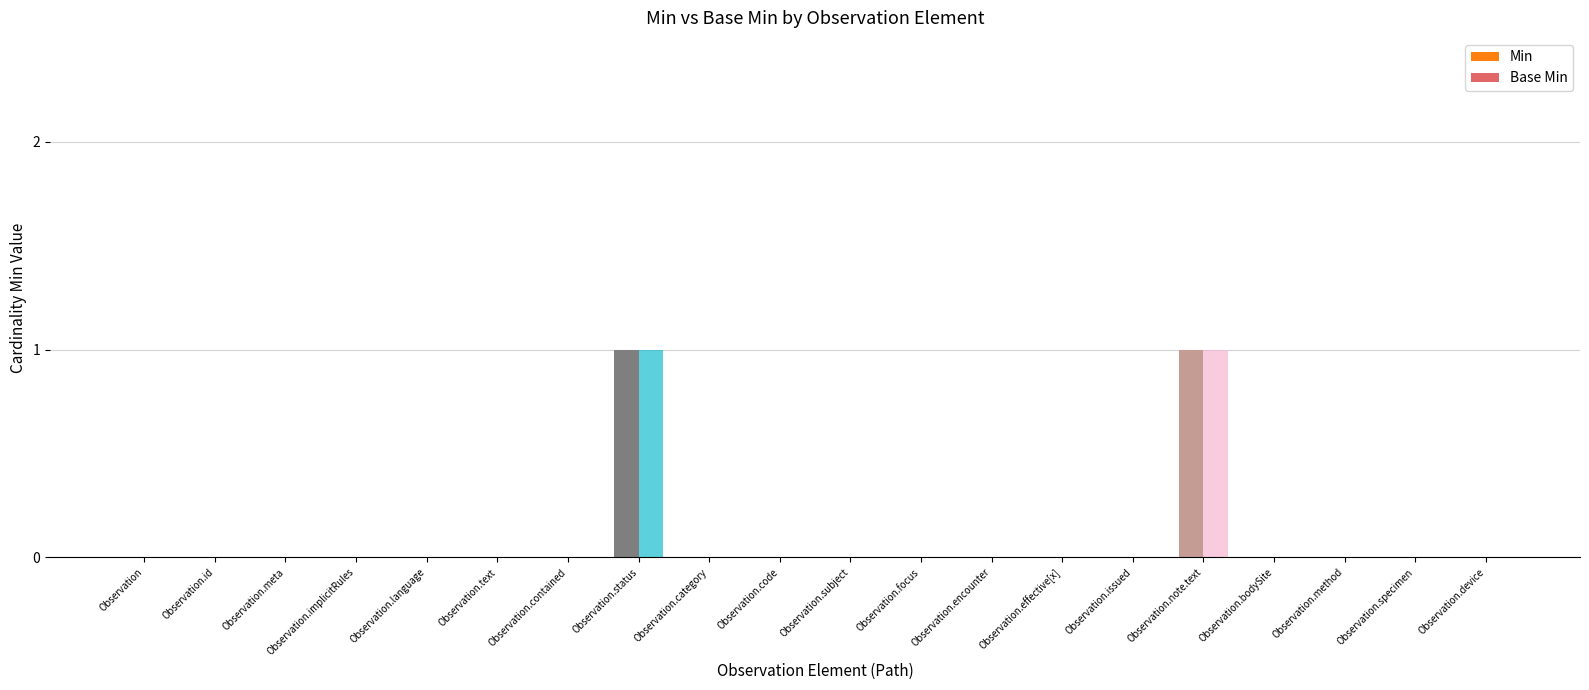

Rank the categories by Min value from lowest to highest.

Observation, Observation.id, Observation.meta, Observation.implicitRules, Observation.language, Observation.text, Observation.contained, Observation.category, Observation.code, Observation.subject, Observation.focus, Observation.encounter, Observation.effective[x], Observation.issued, Observation.bodySite, Observation.method, Observation.specimen, Observation.device, Observation.status, Observation.note.text